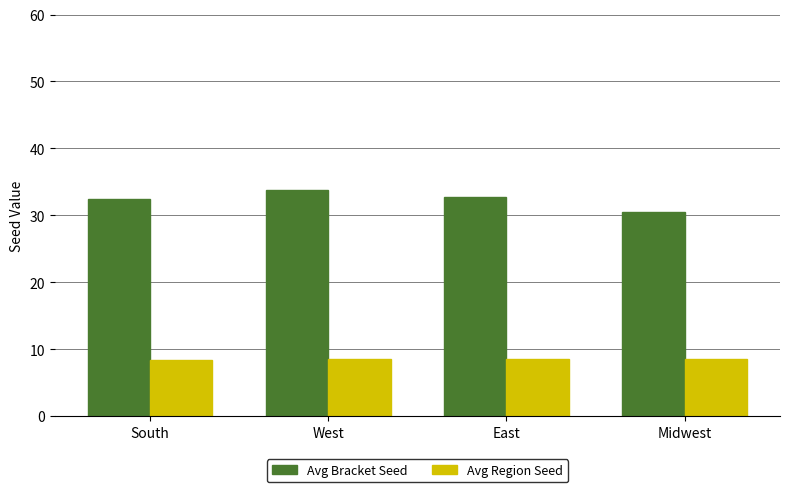

Rank the series by their average value, from highest to lowest.

Avg Bracket Seed, Avg Region Seed